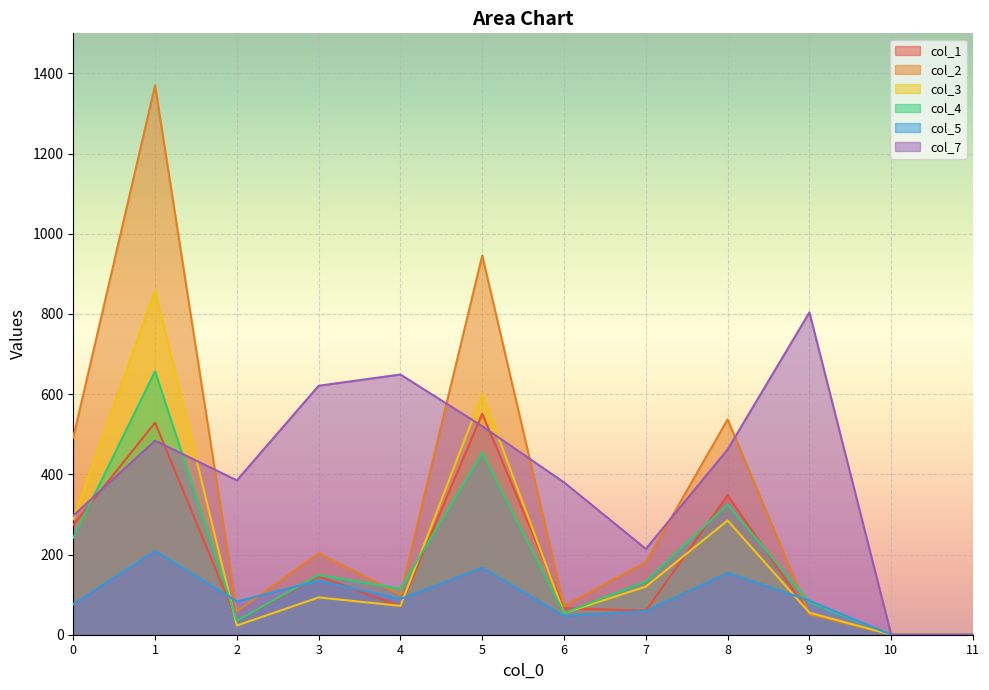

At which label does col_1 reach its peak?

5